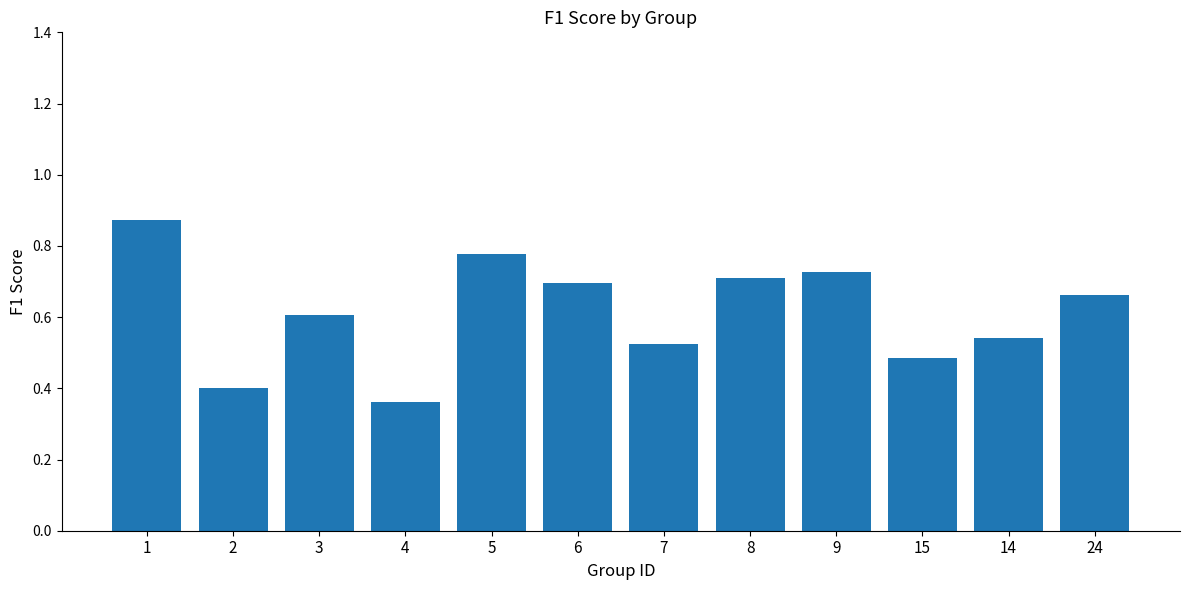

What is the label of the 3rd bar from the left?

3